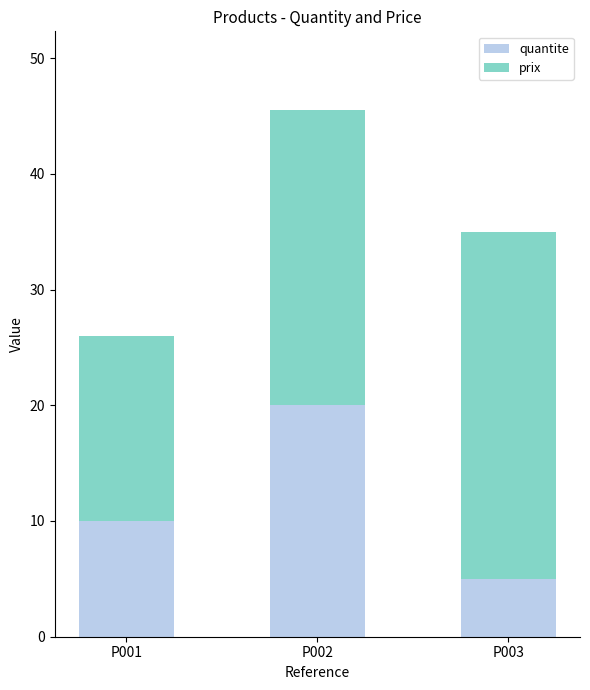

What is the average value of the quantite series?

11.7